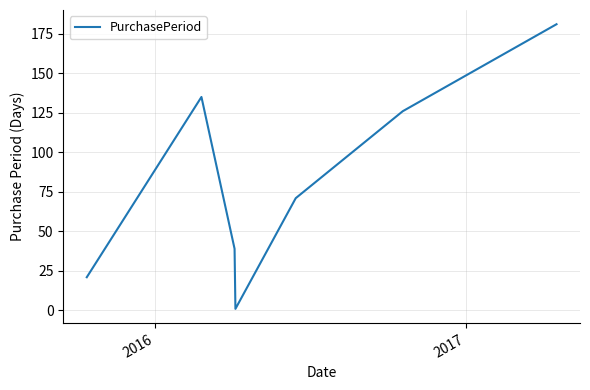

How many interior local peaks (higher than both neighbors) does the data have?

1